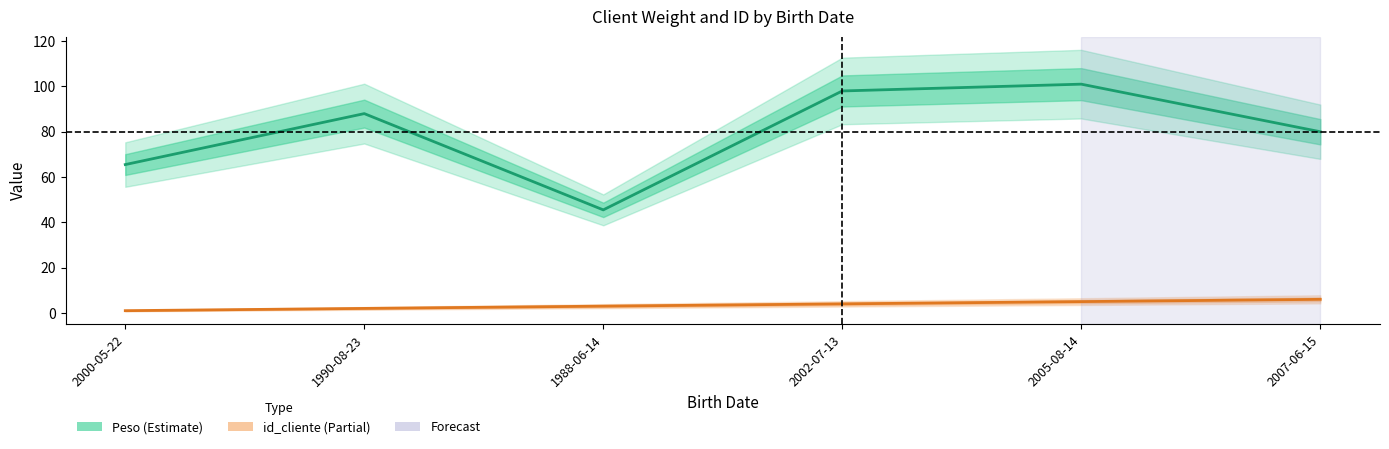

True or false: Peso and id_cliente intersect in this chart.

False